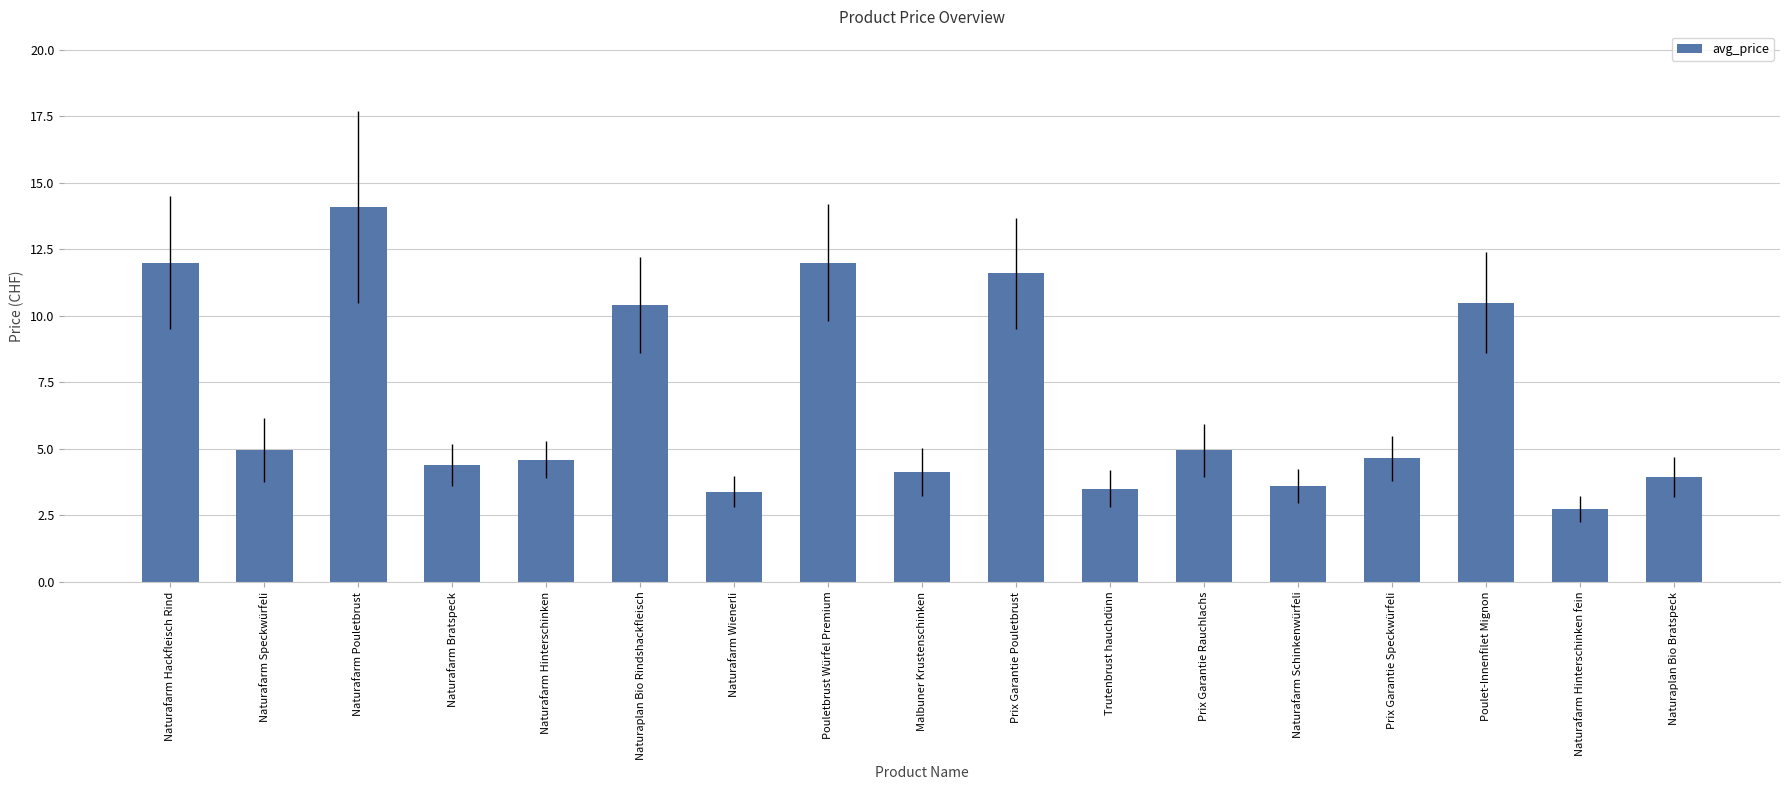

True or false: the data shows 3.2 at Prix Garantie Speckwürfeli.

False